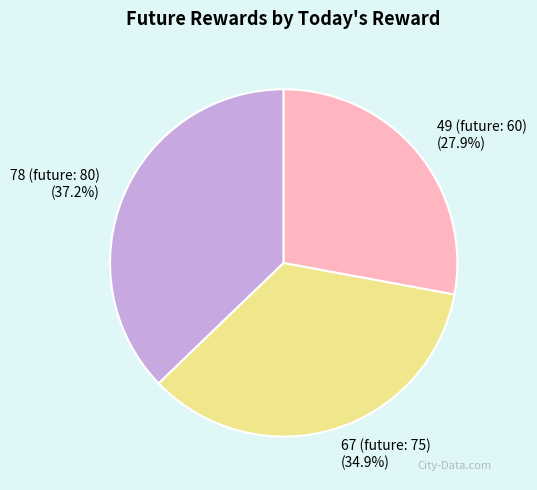

To the nearest percent, what percentage of the pie is 78 (future: 80)?

37%